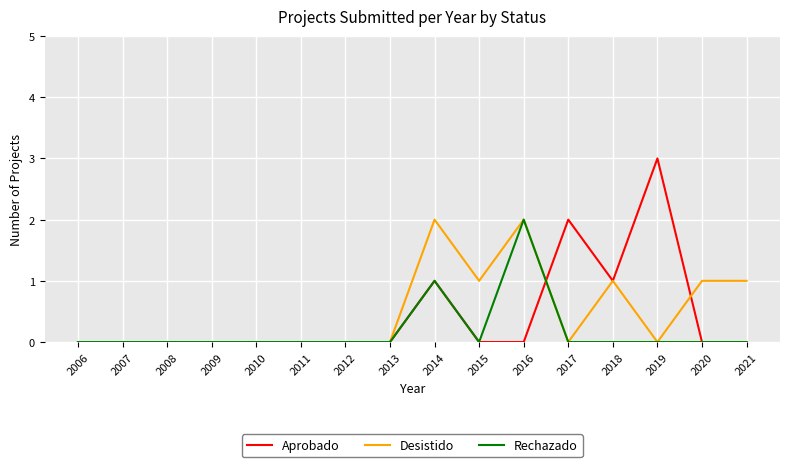

Does the chart display data point markers on the line(s)?

No